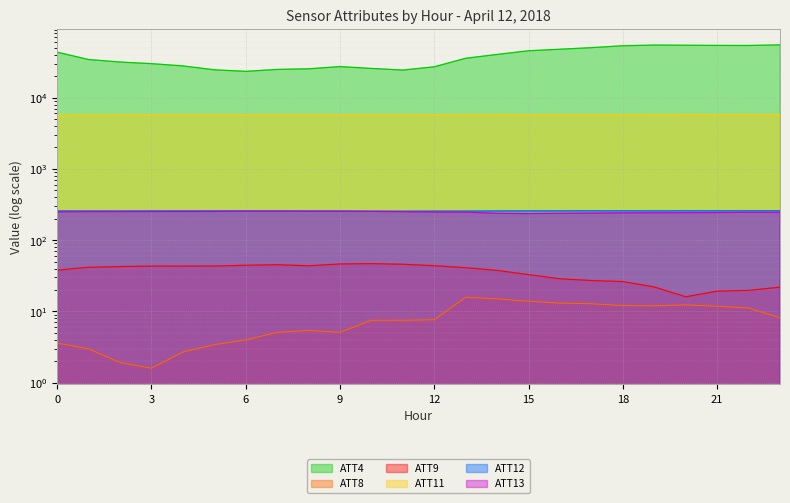

What value does the ATT13 series have at 17?

240.1